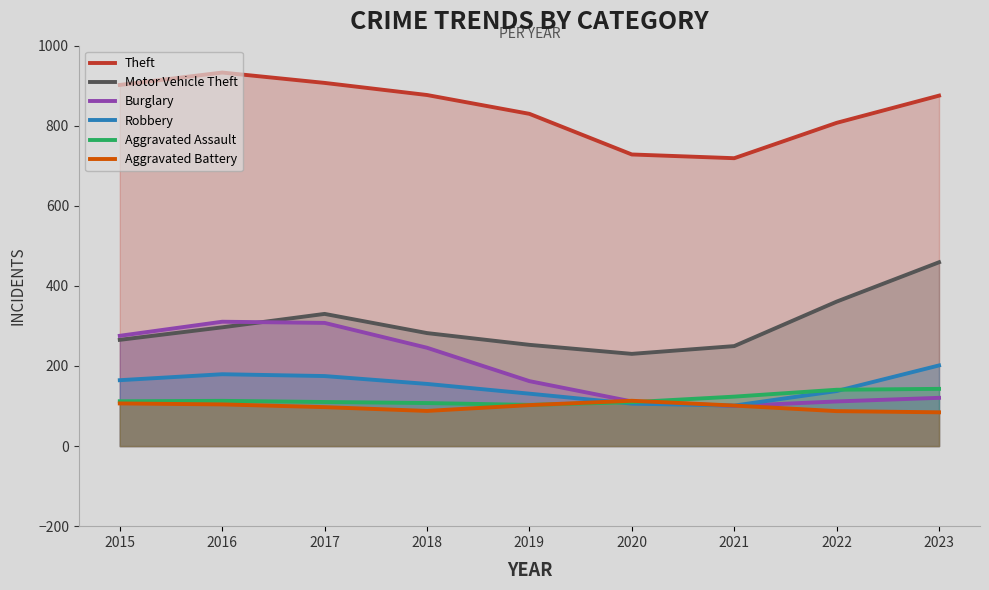

After their last crossing, which series has the higher values: Aggravated Assault or Burglary?

Aggravated Assault